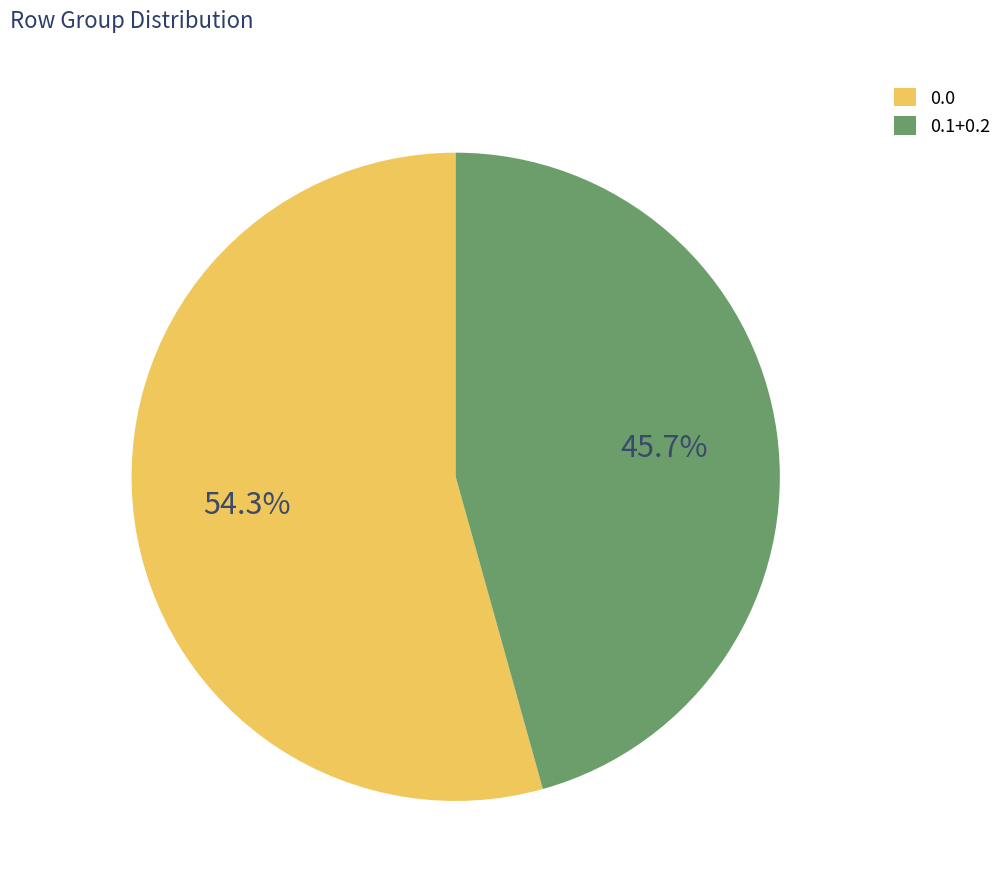

Is 0.0 the majority of the pie?

Yes